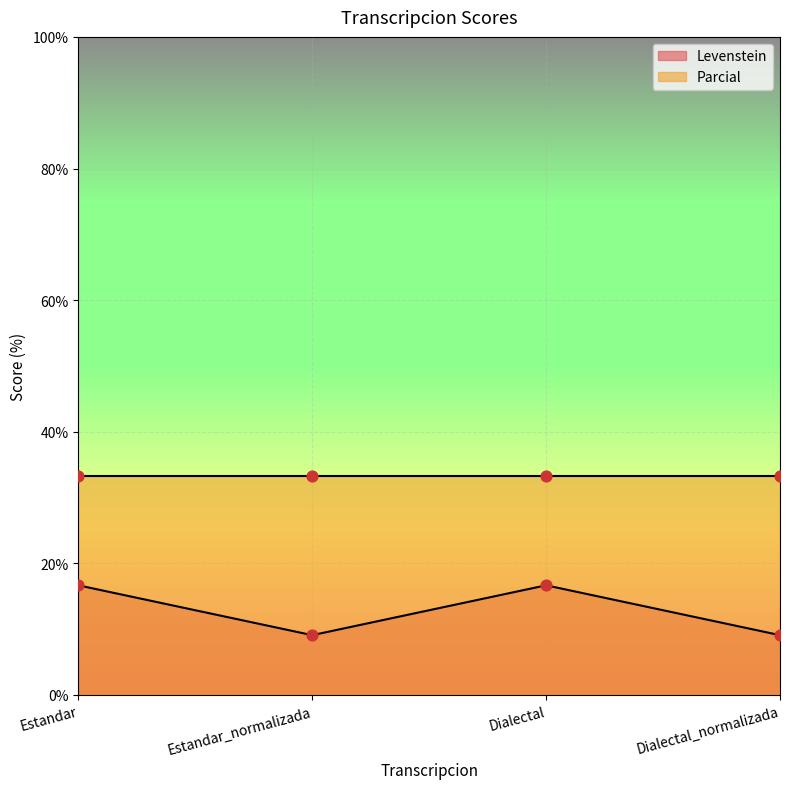

What is the change in value from Dialectal to Dialectal_normalizada?

-7.6